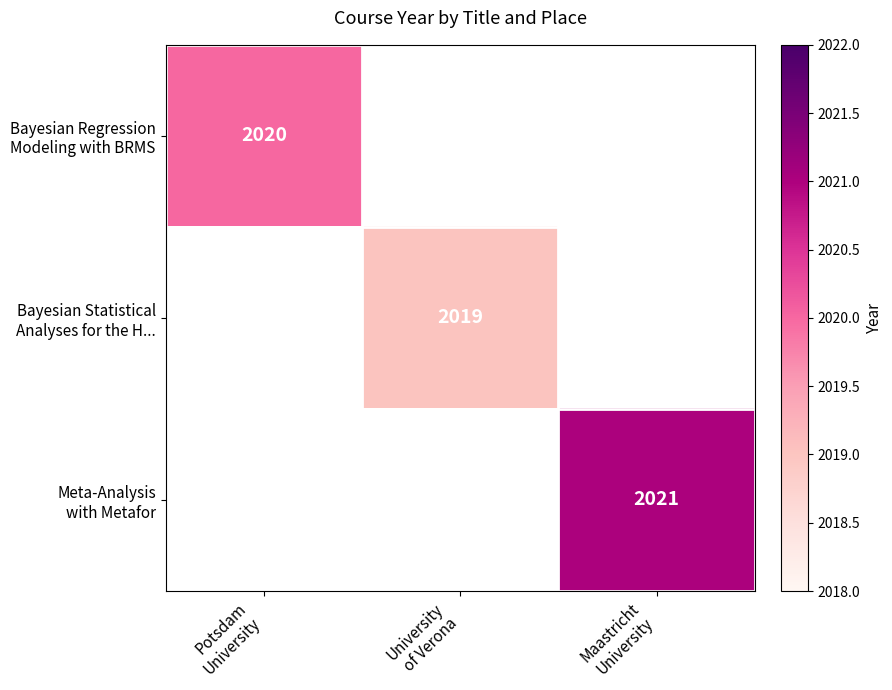

True or false: Meta-Analysis with Metafor has a value of 2021.0 at Maastricht University.

True